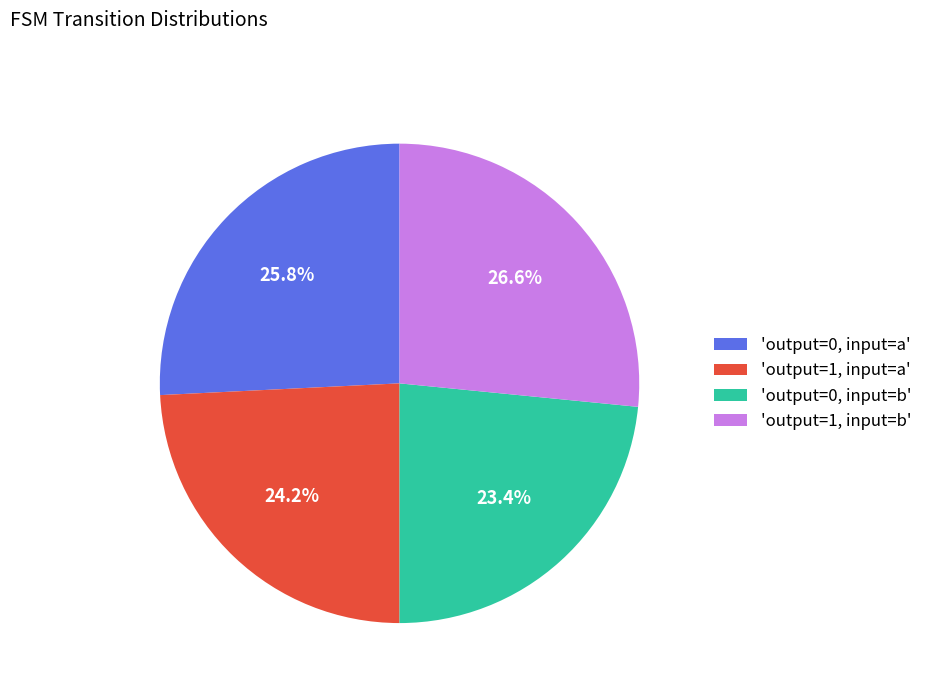

Count the number of slices in the pie.

4